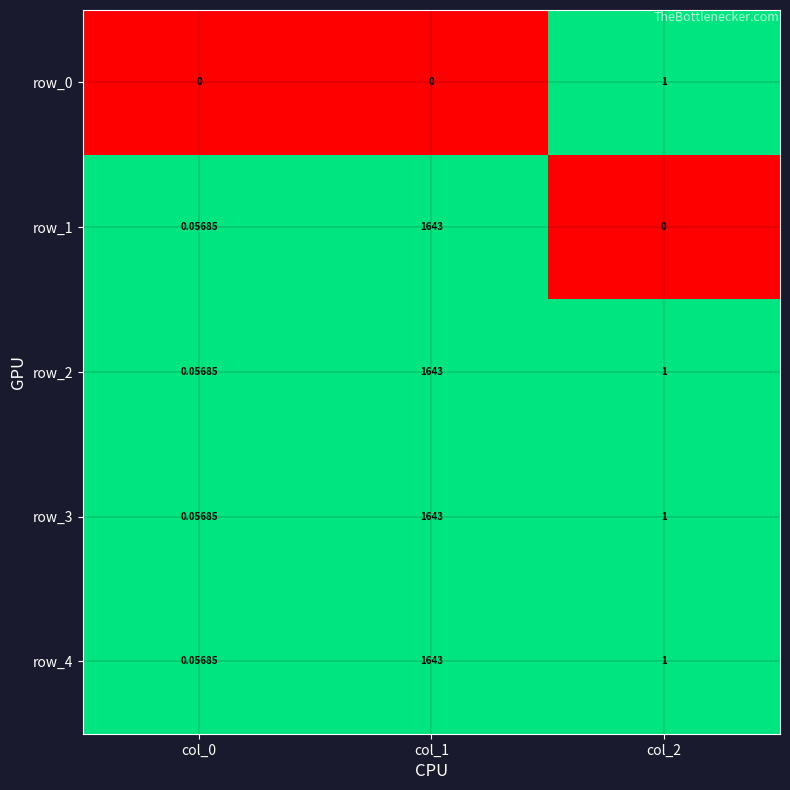

Is the value of row_3 at col_0 greater than the value of row_1 at col_2?

Yes